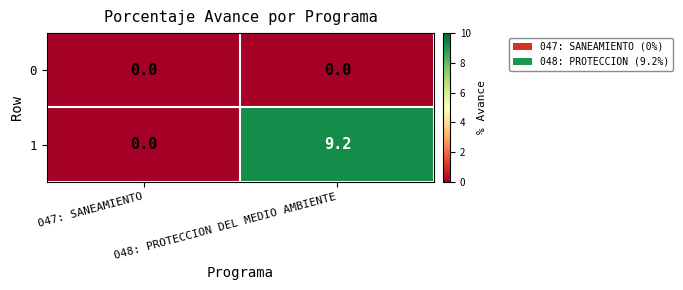

What is the highest value of the 1 series?

9.2